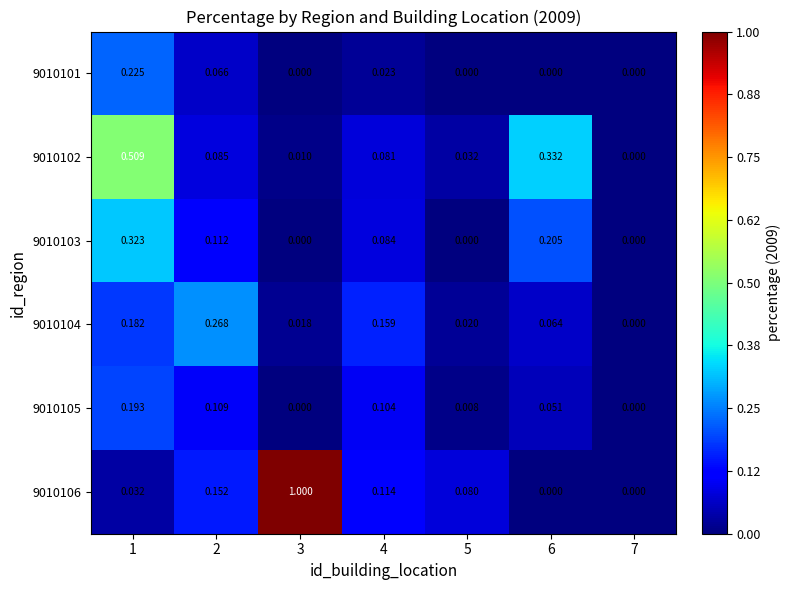

Is the value of 9010102 at 4 greater than the value of 9010104 at 3?

Yes